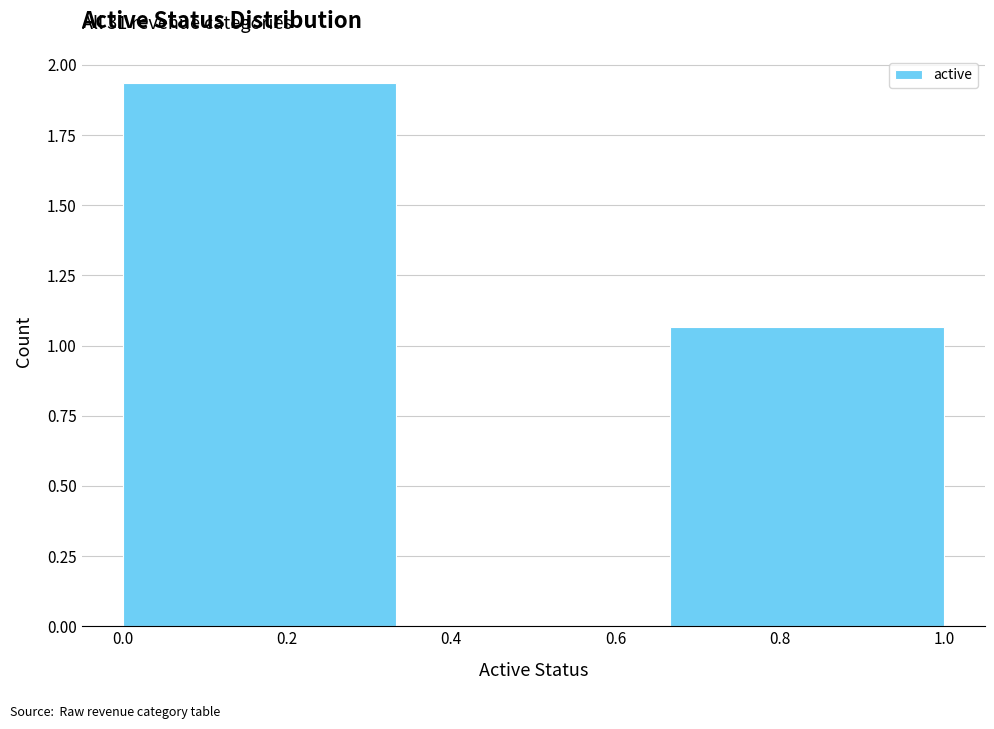

Over which range of the x-axis is the bar tallest?

0.00 to 0.34